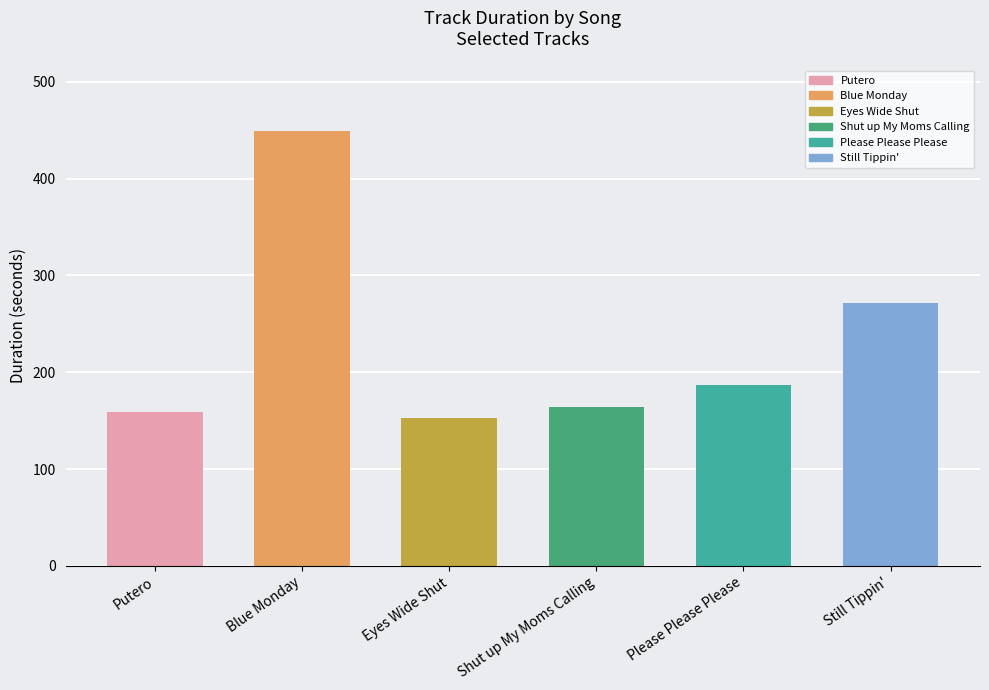

Read the value at Please Please Please.

186.4